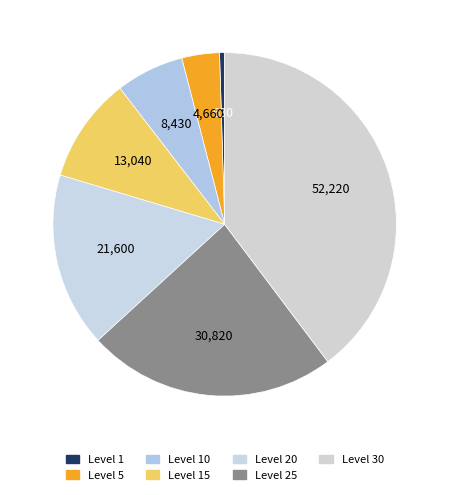

How many slices are in this pie chart?

7